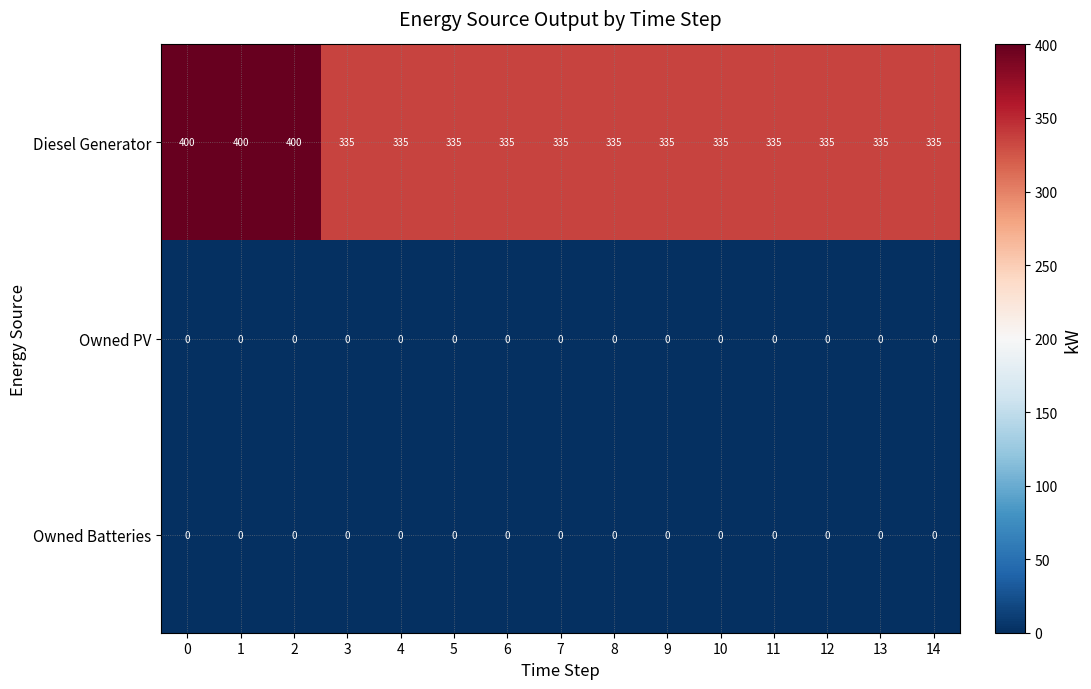

Which series has the largest range (max minus min)?

Diesel Generator